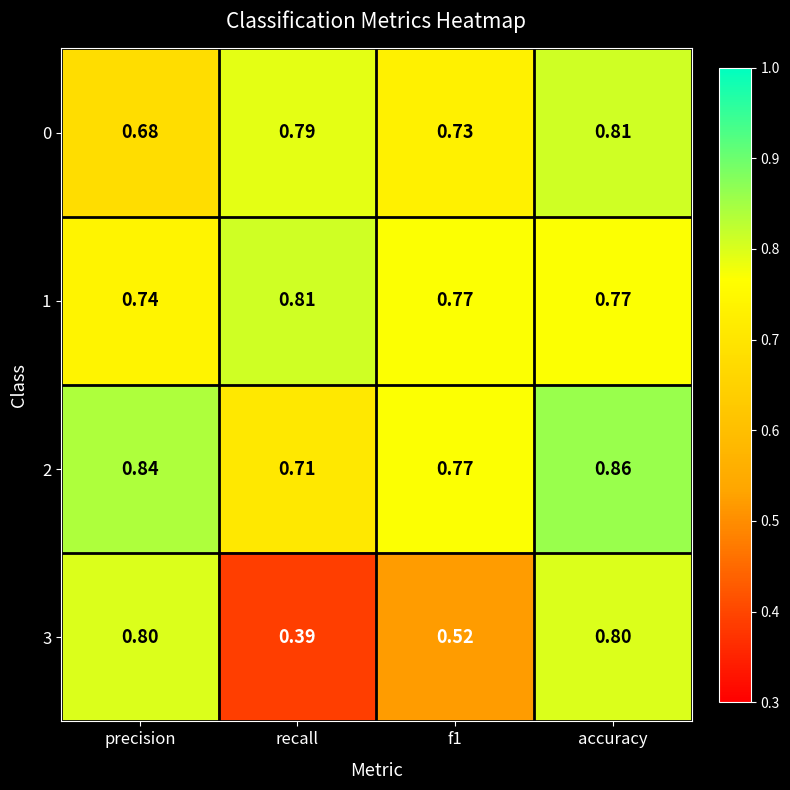

Which category has the lowest value across all series?

recall